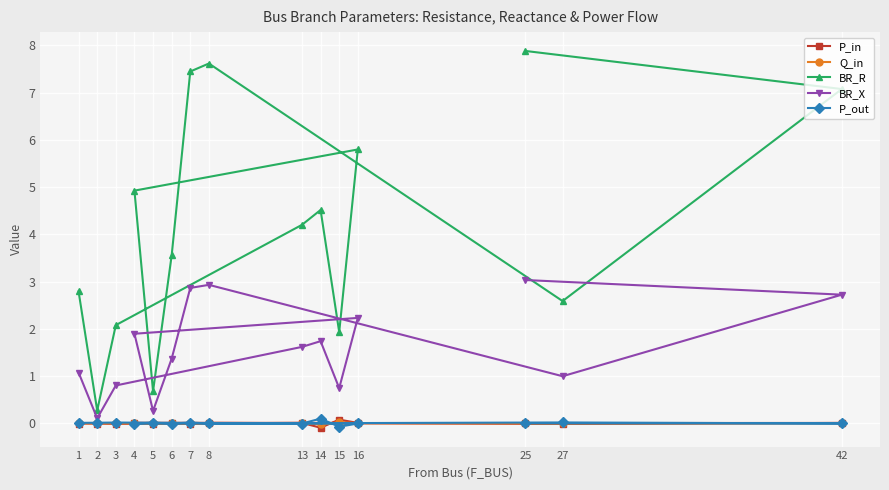

What are all the series names shown in the legend?

P_in, Q_in, BR_R, BR_X, P_out